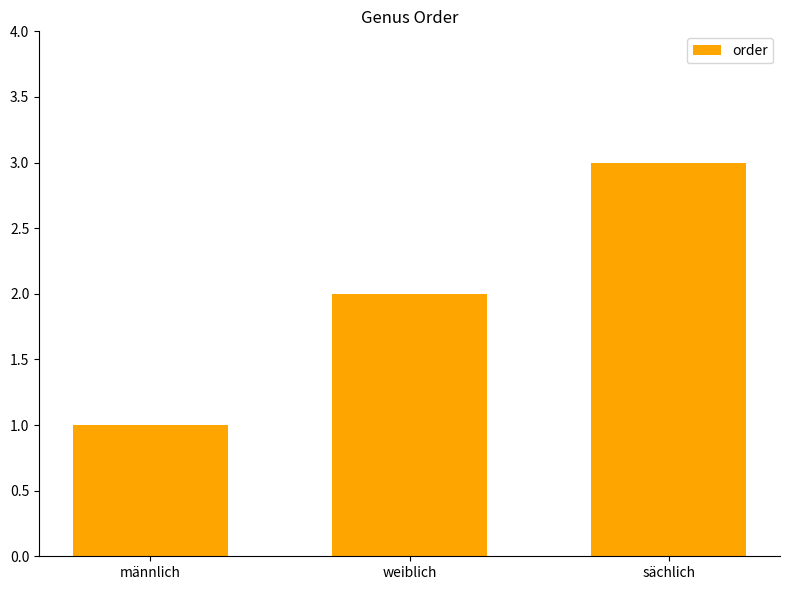

The value at sächlich is 3. True or false?

True